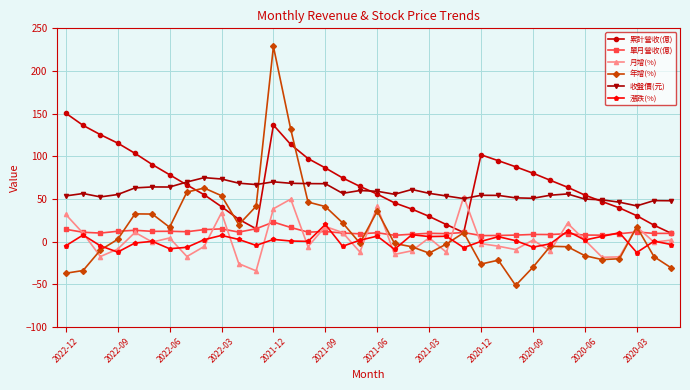

True or false: 漲跌(%) has more than 1 interior local peaks.

True